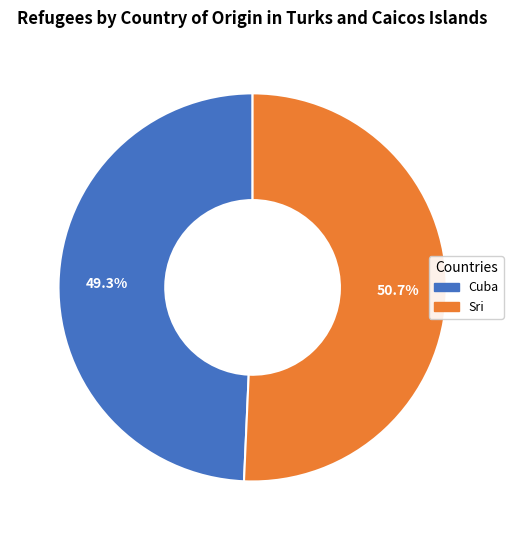

Is there a majority slice in this chart?

Yes